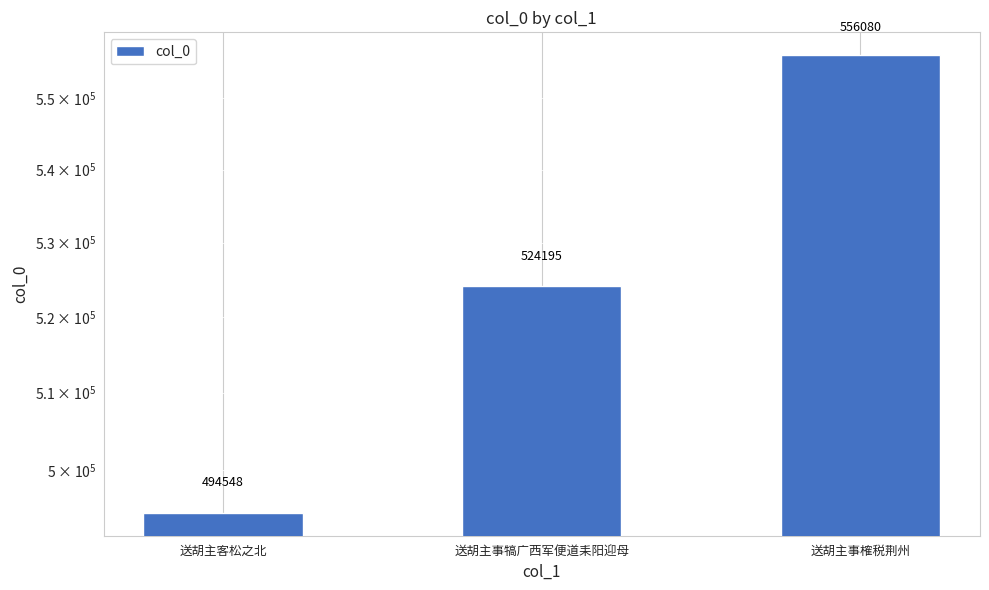

Reading left to right, extract all data points from this chart.

494548	524195	556080